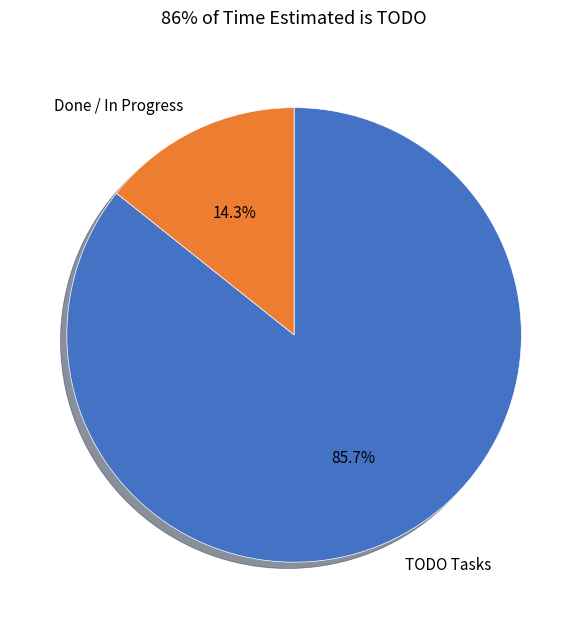

Which slice is the smallest?

Done / In Progress